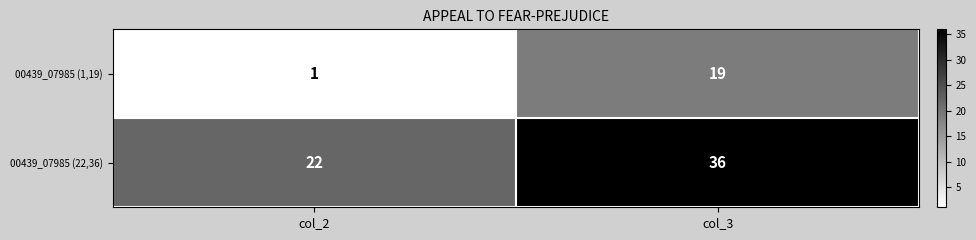

Reading left to right, what are all the values shown in this chart?

00439_07985 (1,19): 1	19
00439_07985 (22,36): 22	36